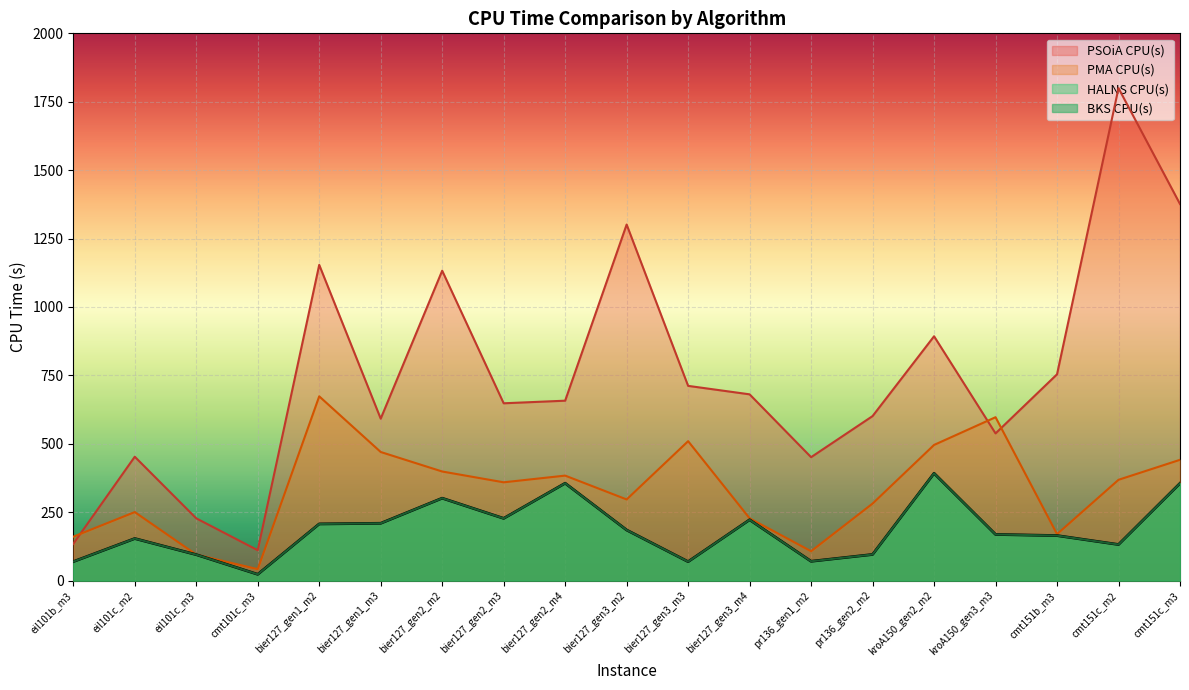

What is the difference between the BKS CPU(s) values at bier127_gen2_m2 and cmt101c_m3?

278.2